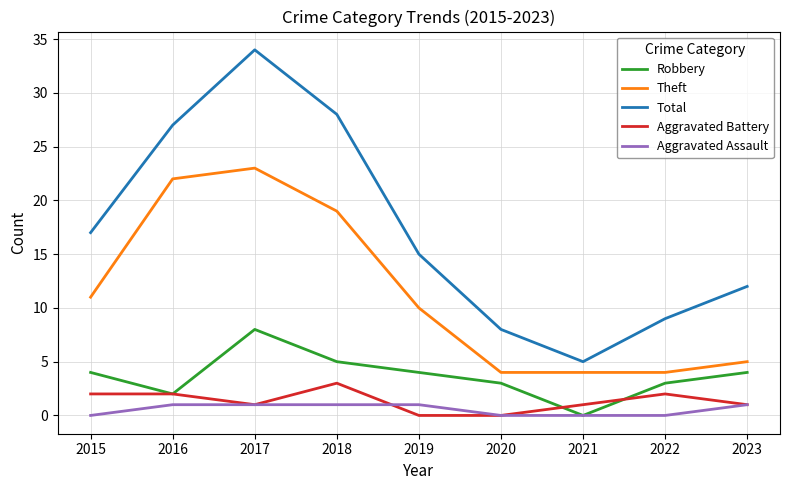

At which category is the sum across all series the highest?

2017